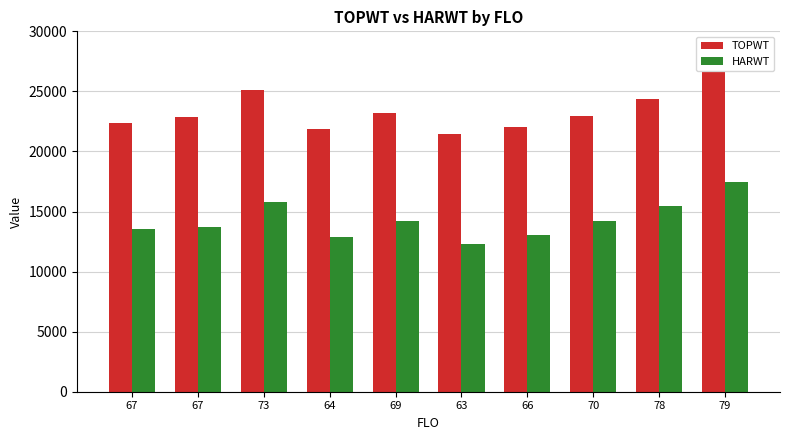

List the series in order of their peak value, lowest first.

HARWT, TOPWT